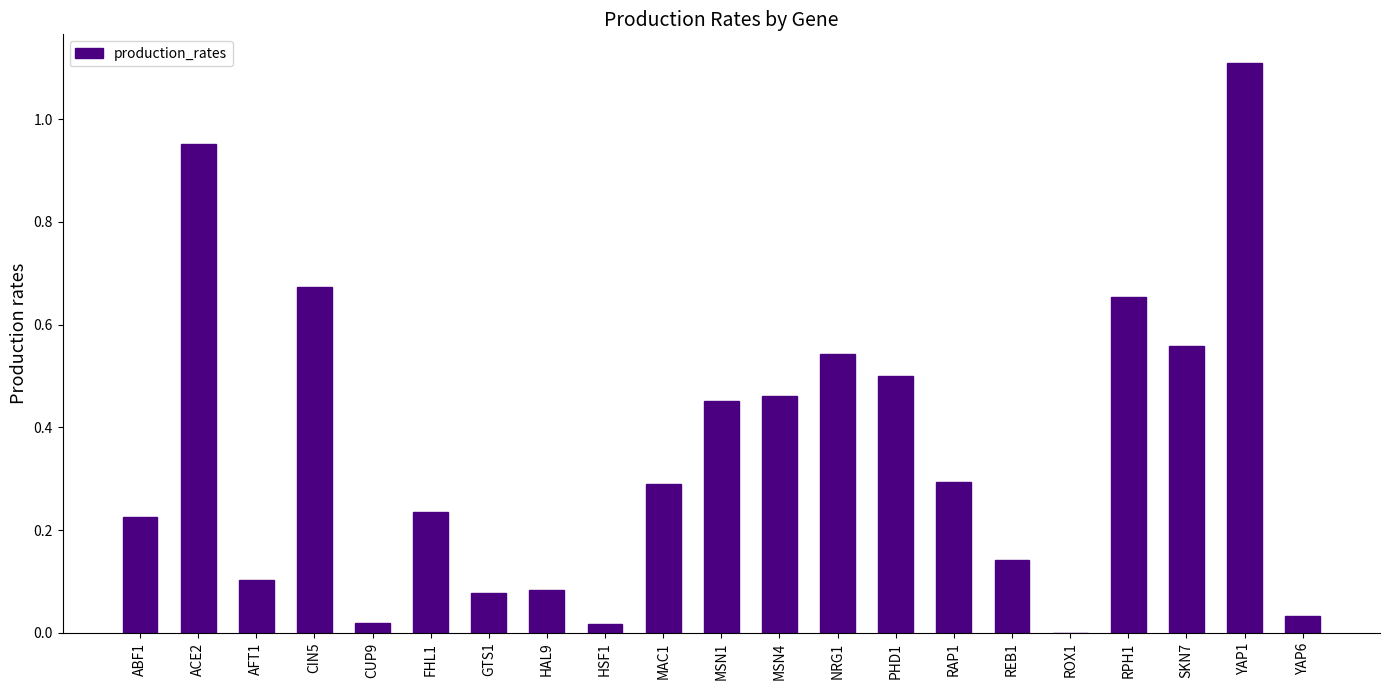

What is the sum of all values?

7.4